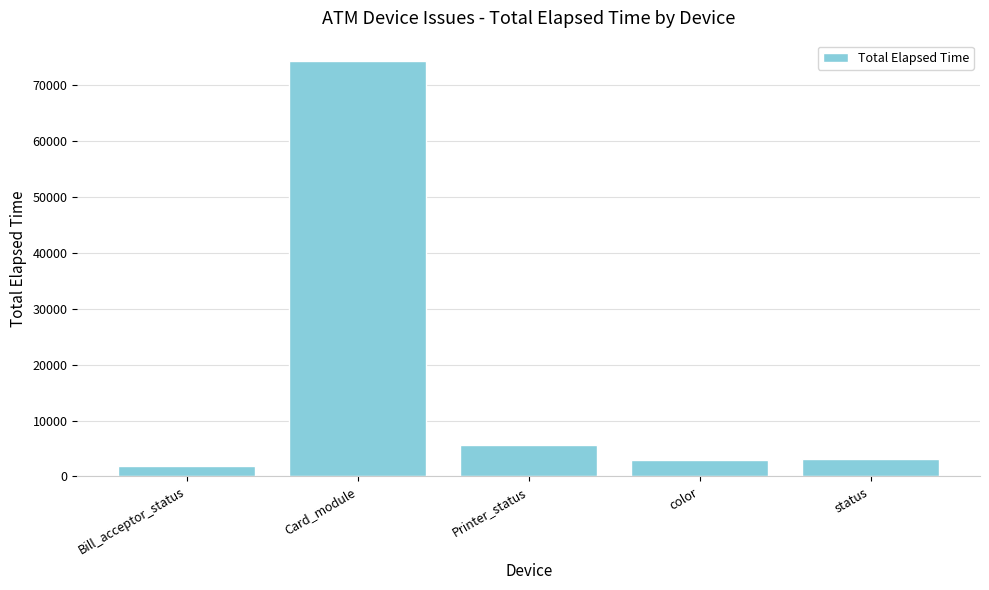

What value does the data have at color, to the nearest 100?

2900